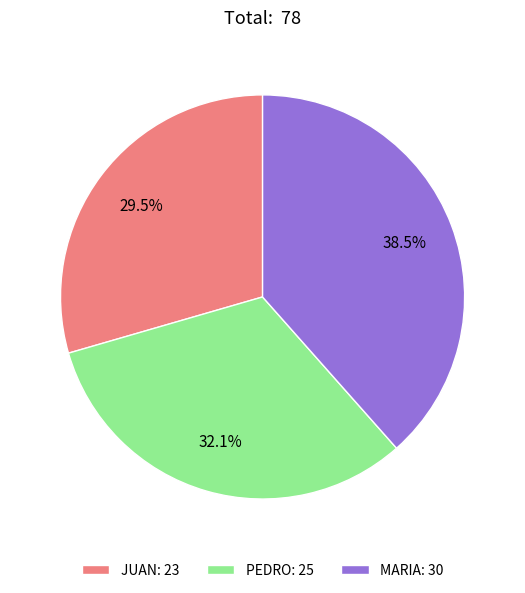

What is the ratio of the value at MARIA: 30 to the value at JUAN: 23?

1.3